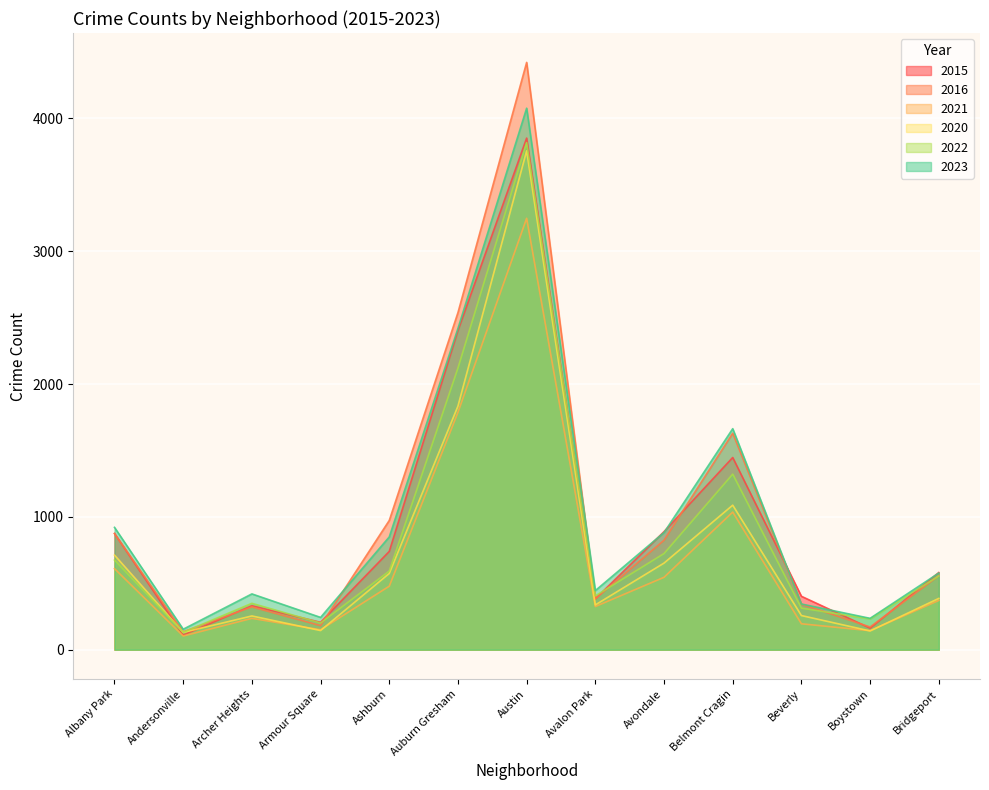

Is it true that 2020 equals 712 at Albany Park?

True